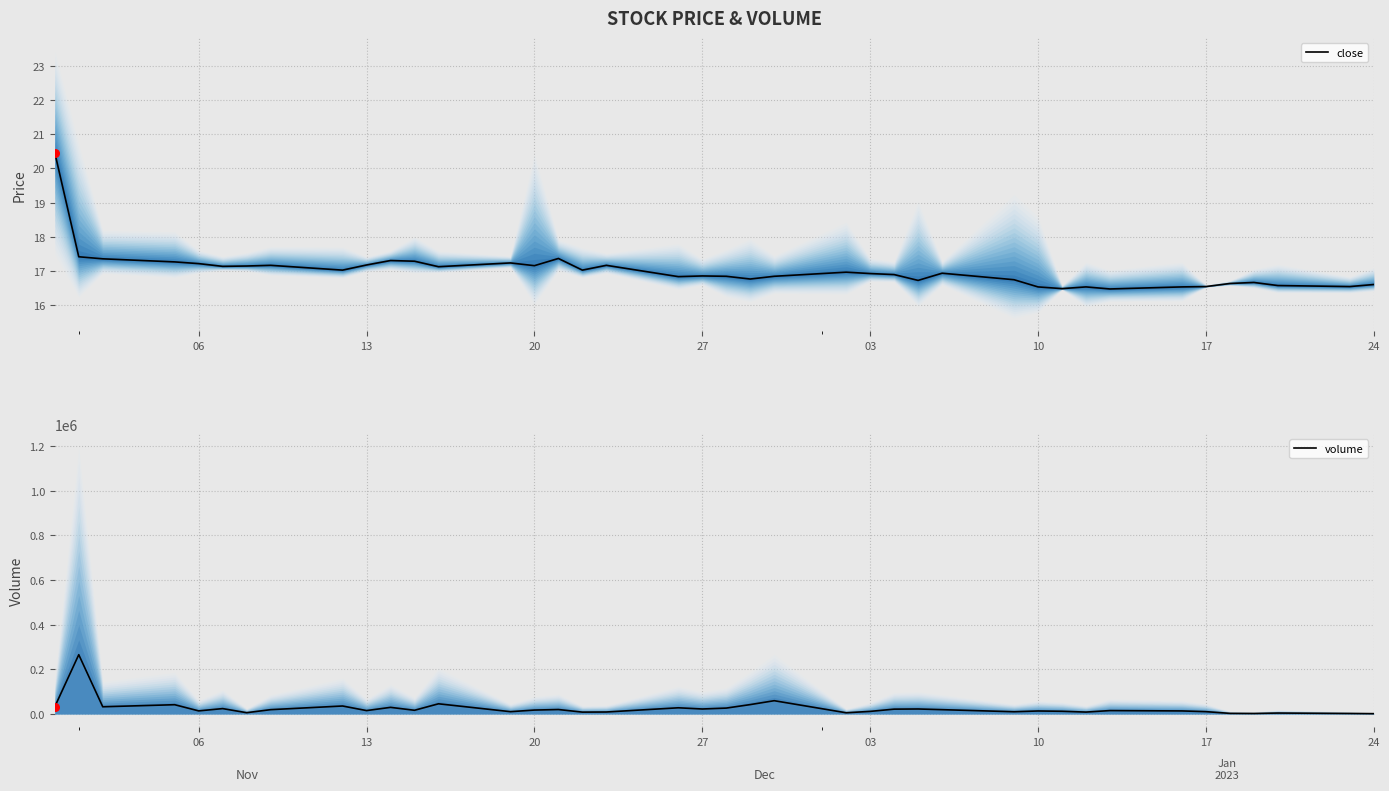

Is the value of close at 8 greater than the value of volume at 20?

No